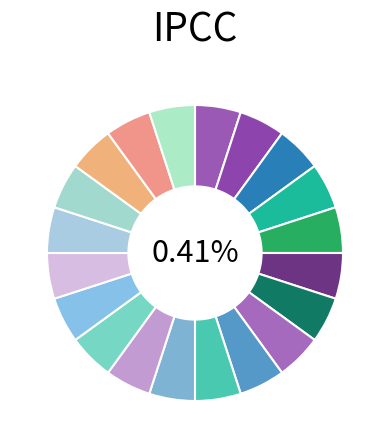

Which category has the biggest portion of the pie?

1